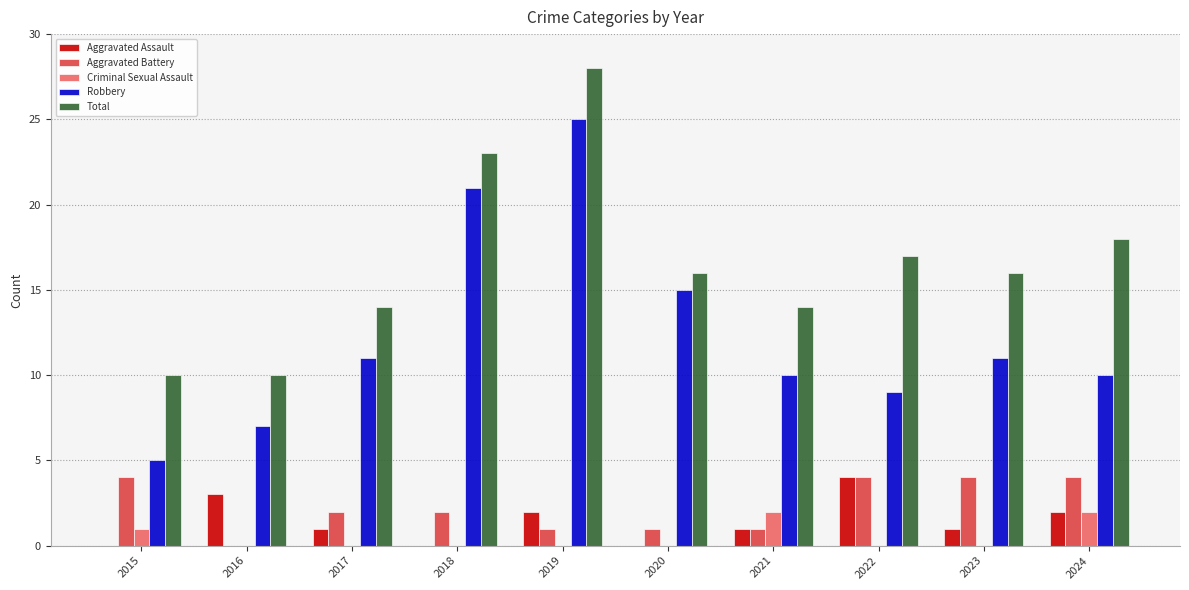

The value of Aggravated Battery at 2017 is 1. True or false?

False